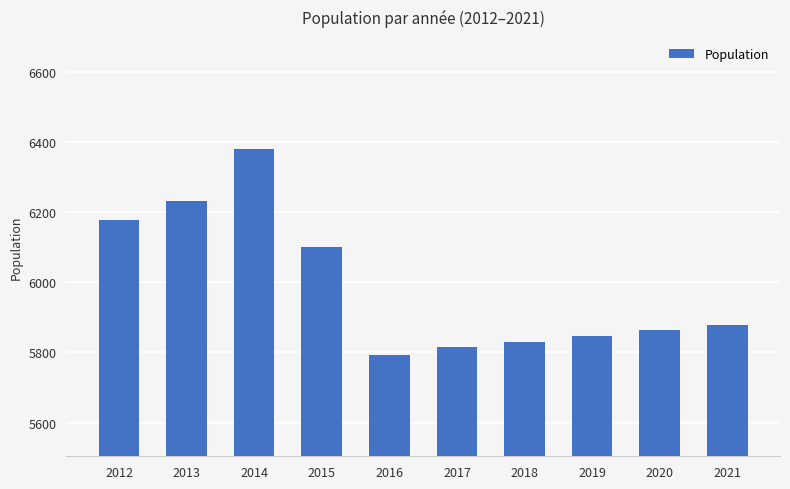

What is the sum of the values at 2017 and 2014?

12196